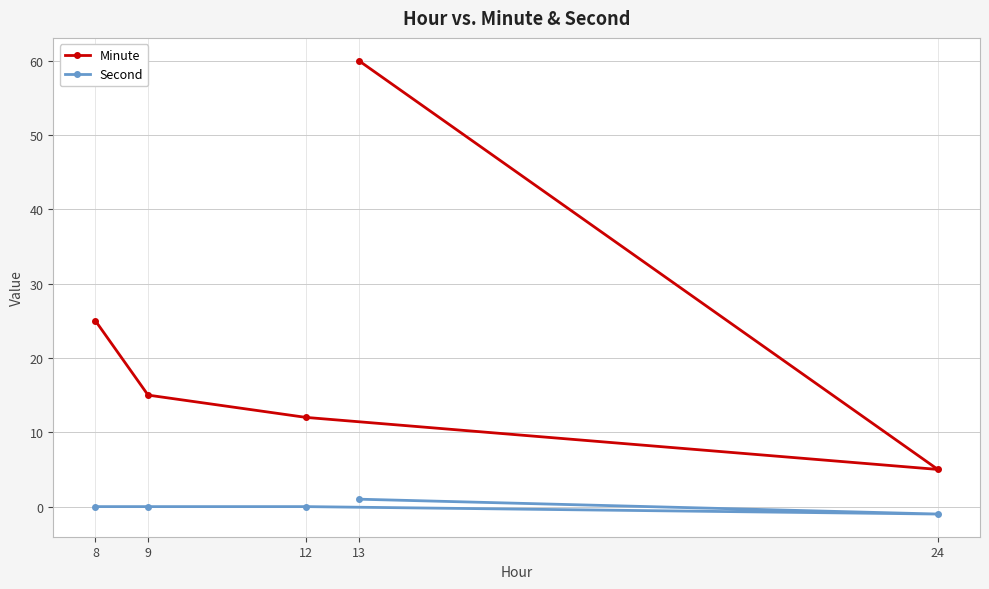

At which label does Minute first exceed 15?

8